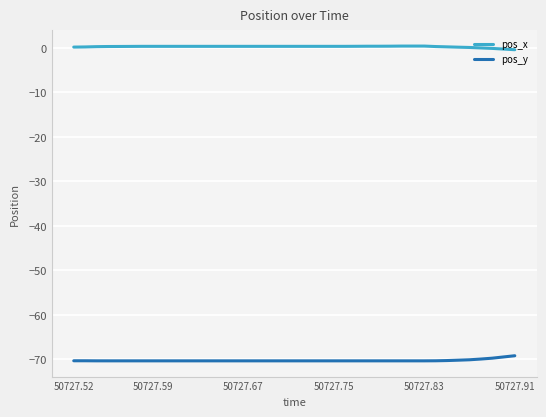

Which series has the largest total across all categories?

pos_x